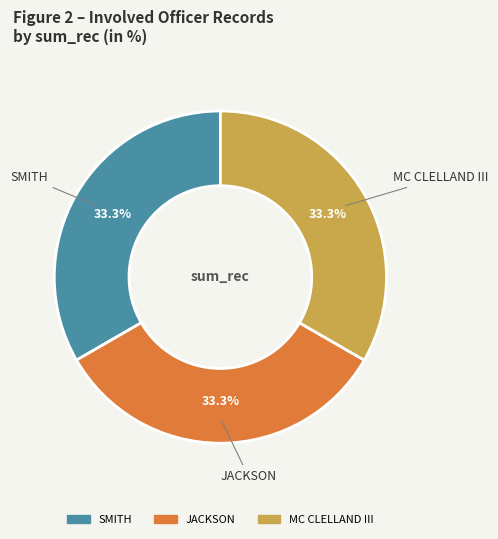

What percentage do JACKSON and MC CLELLAND III together represent?

66.7%